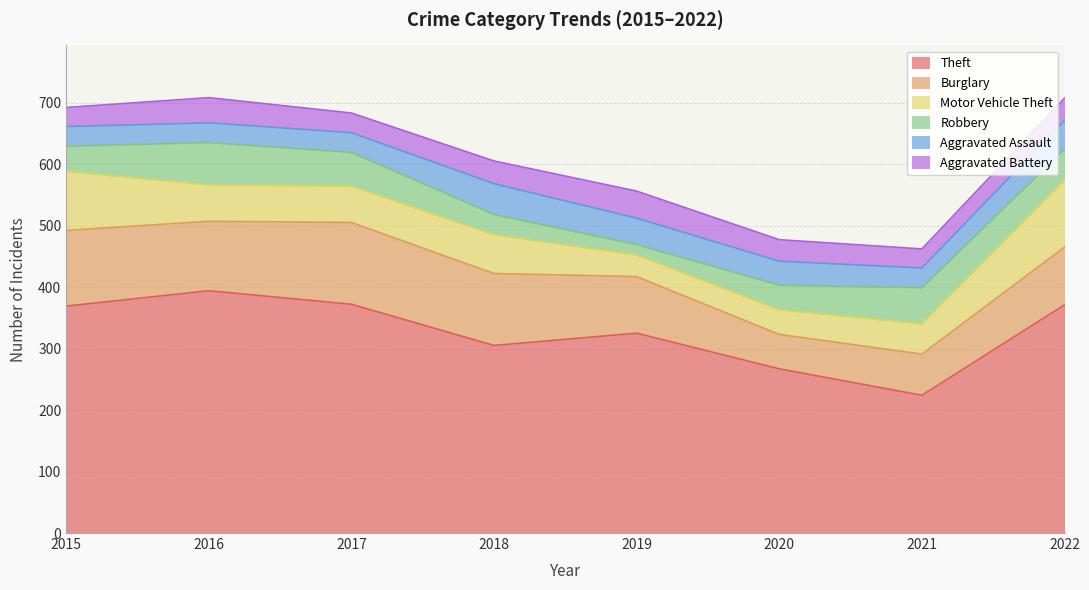

In Aggravated Battery, how many points are higher than both neighbors (excluding endpoints)?

2